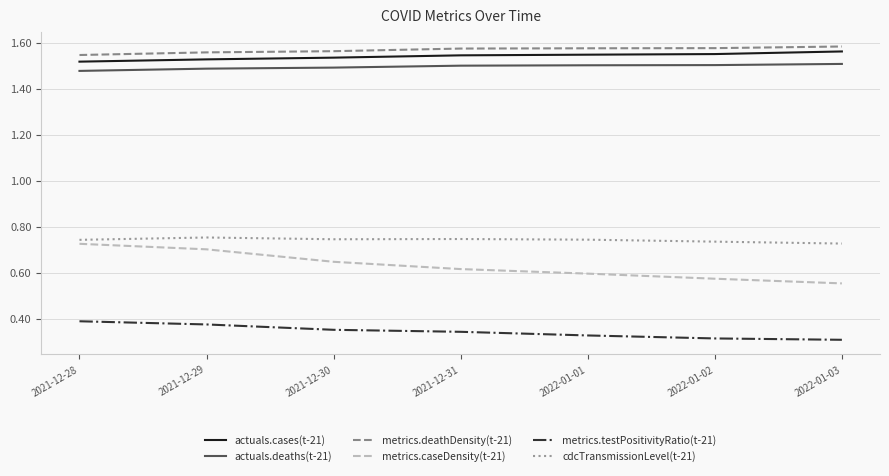

What position from the left is 2021-12-30?

3